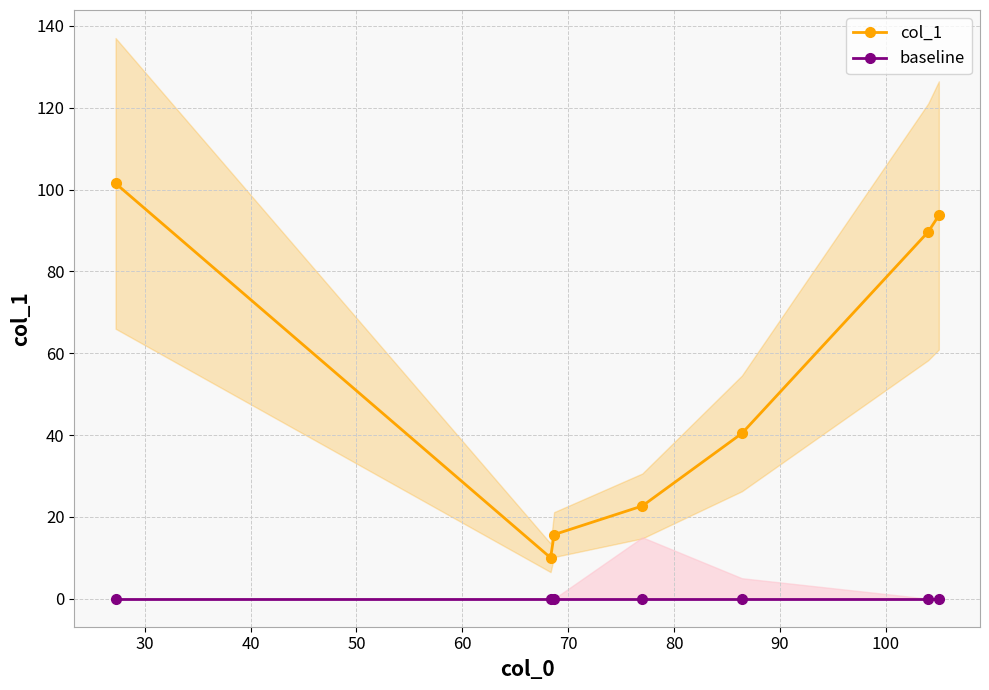

Does the chart display data point markers on the line(s)?

Yes